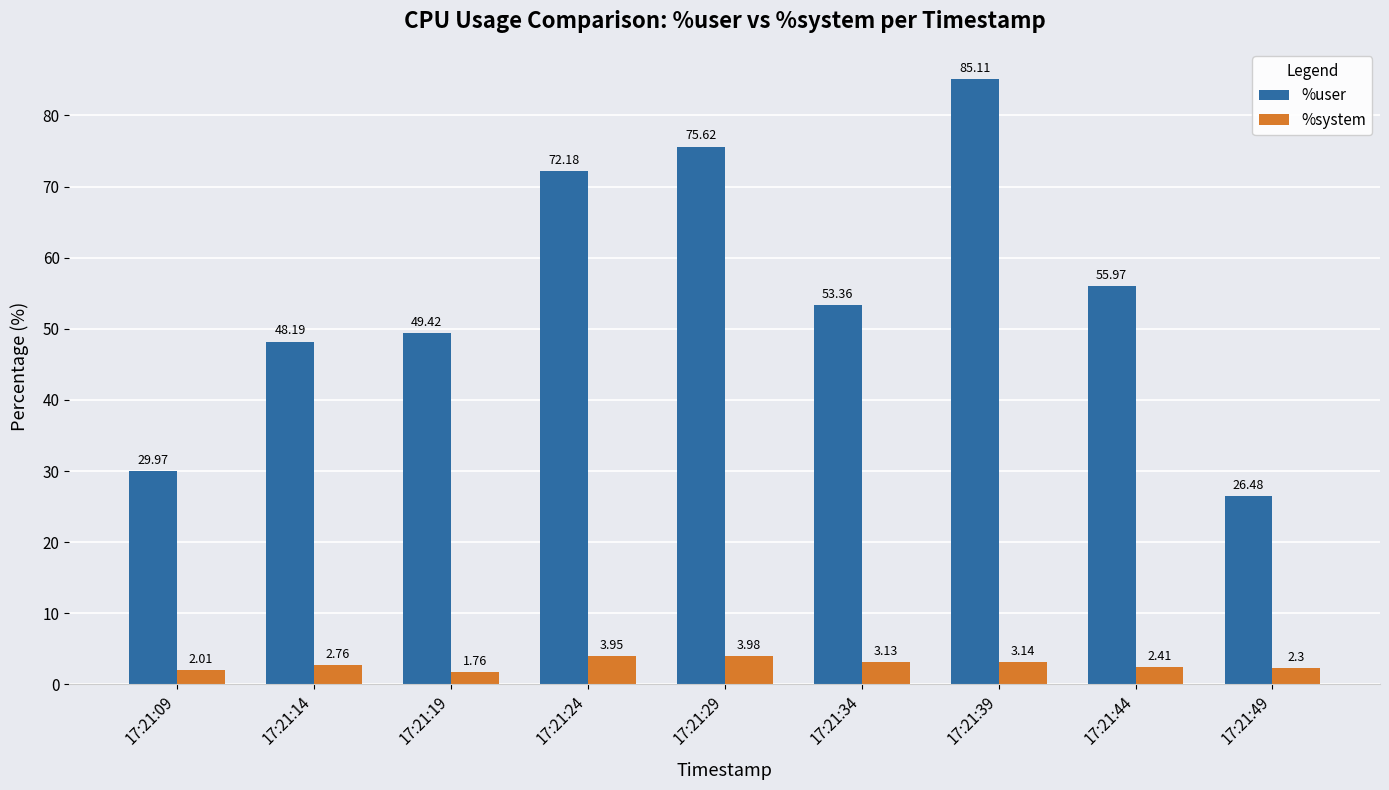

Which series changed the most between 17:21:34 and 17:21:49?

%user